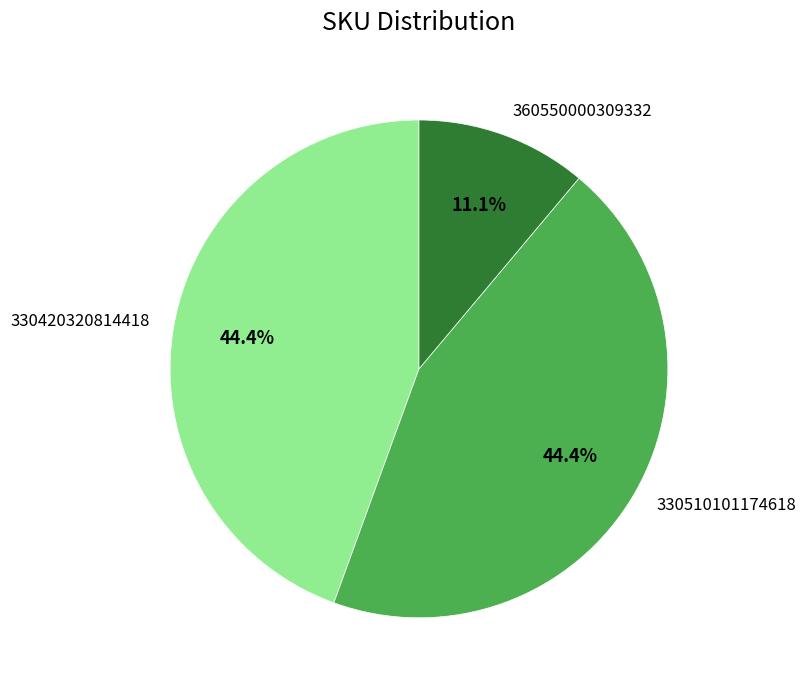

What is the smallest slice in the pie chart?

360550000309332